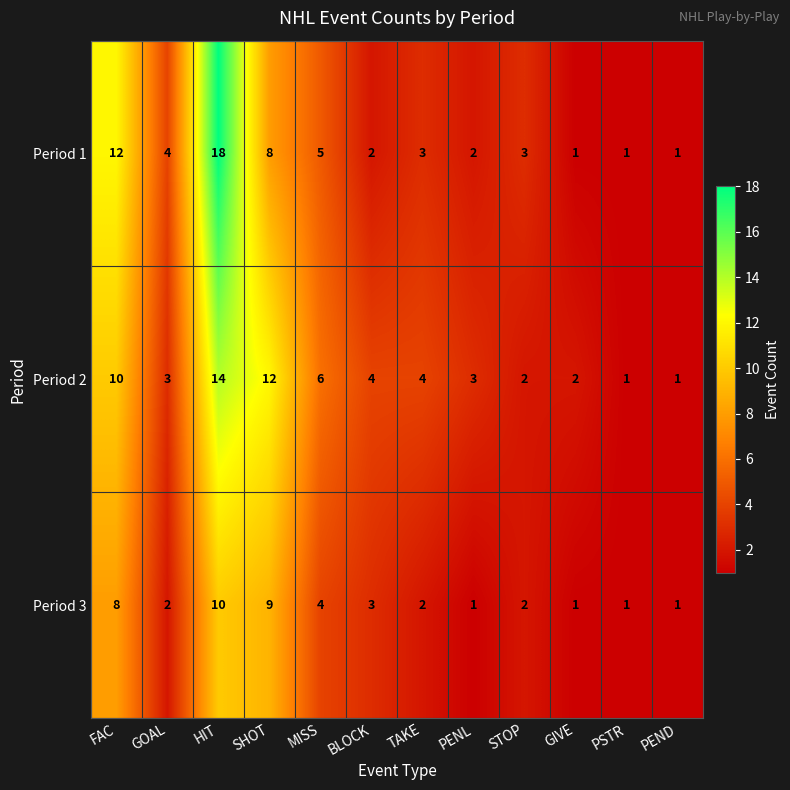

Rank the series by their maximum value, from highest to lowest.

Period 1, Period 2, Period 3